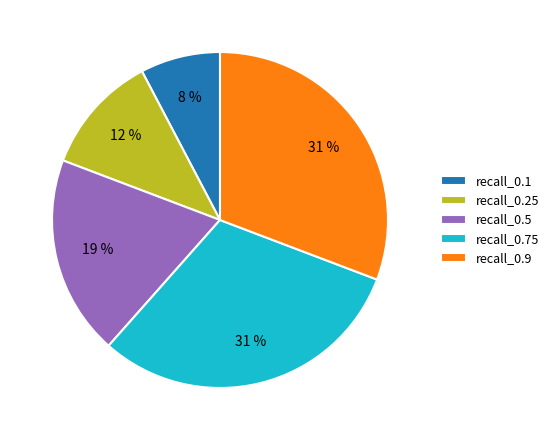

To the nearest percent, what is the combined percentage of recall_0.1 and recall_0.5?

27%